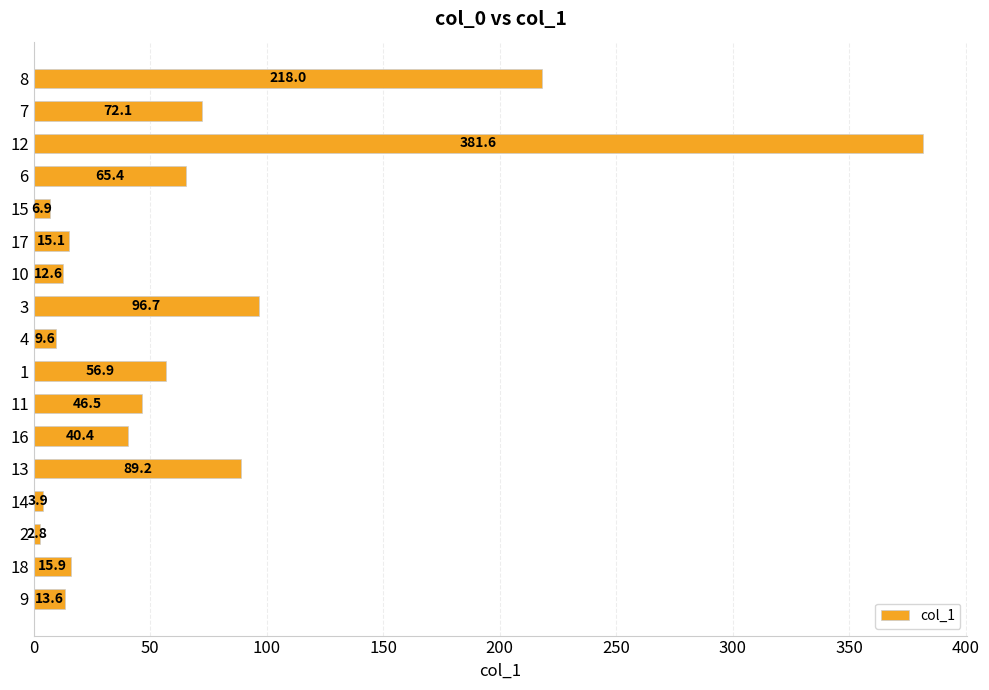

At which label is the value closest to 192?

8